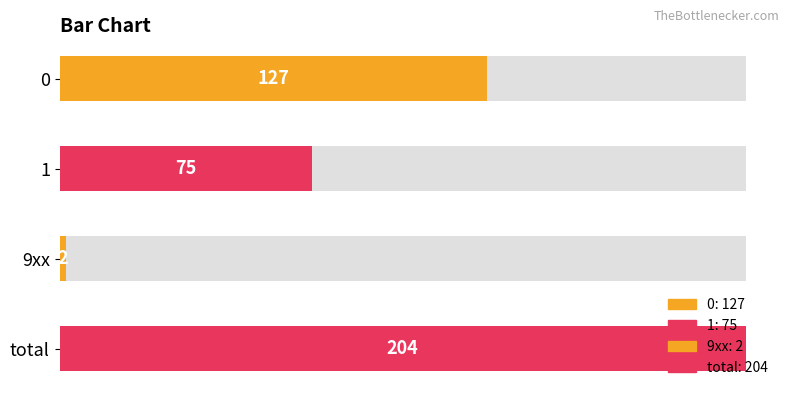

Count the values in the range 75 to 204.

3